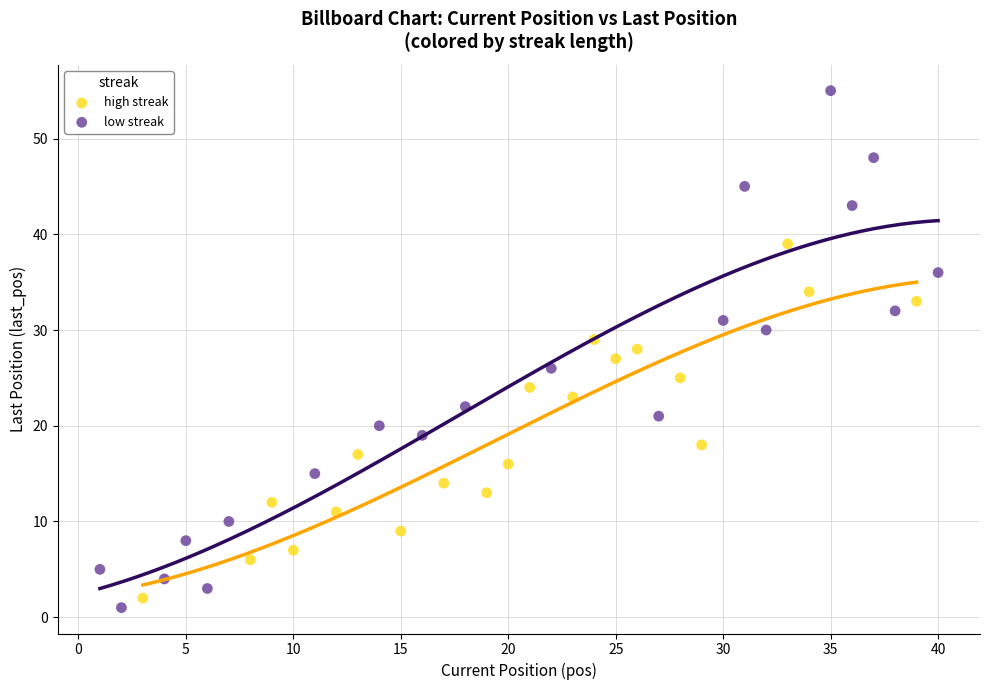

What are all the series names shown in the legend?

high streak, low streak